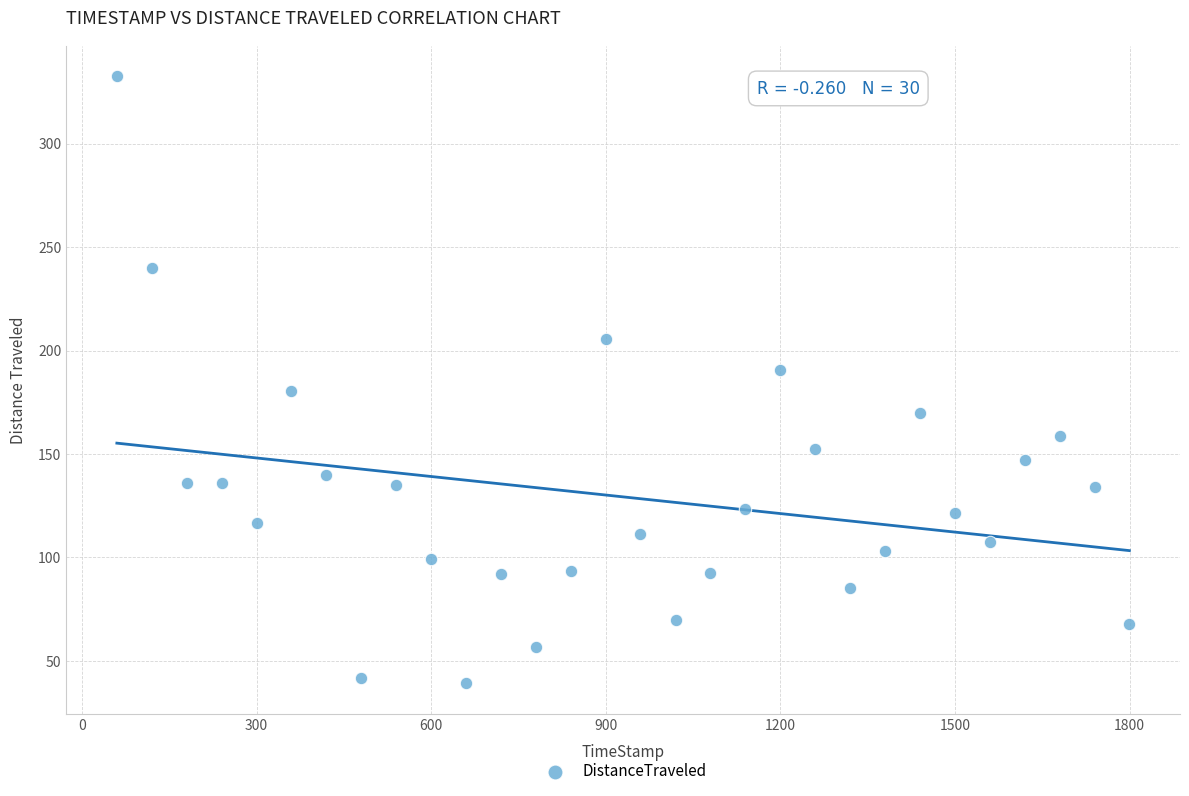

What is the range of Y values (max minus min)?

293.2